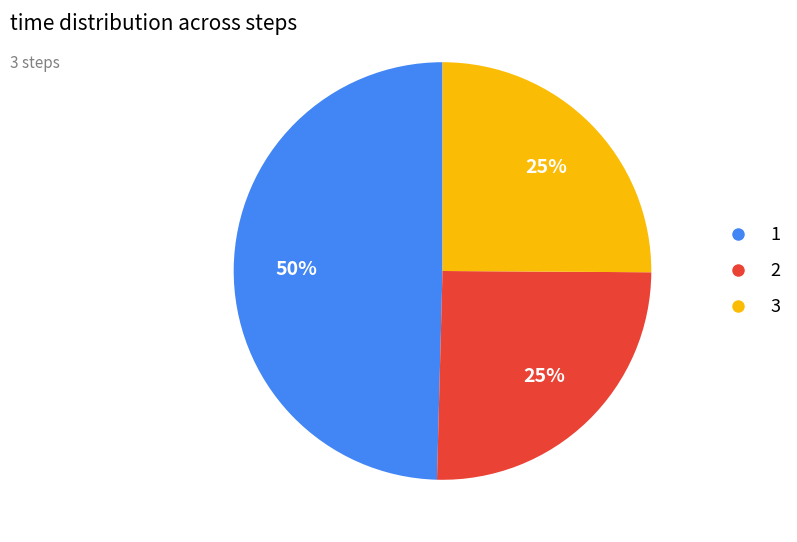

How many slices are in this pie chart?

3